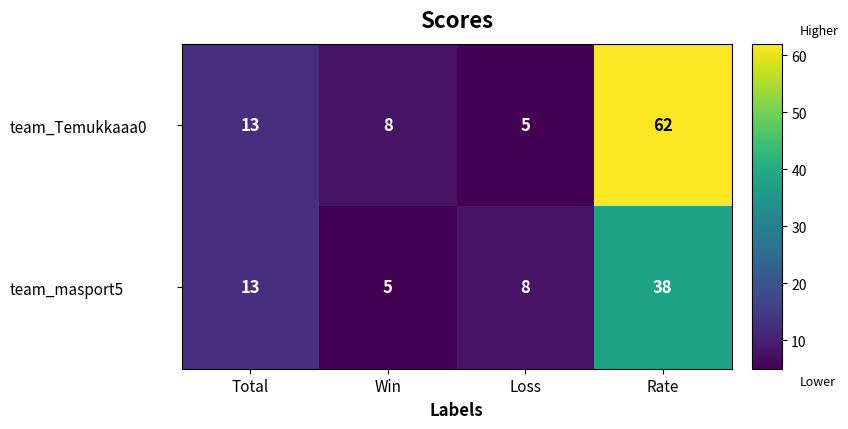

At which label is team_masport5 closest to 21?

Total